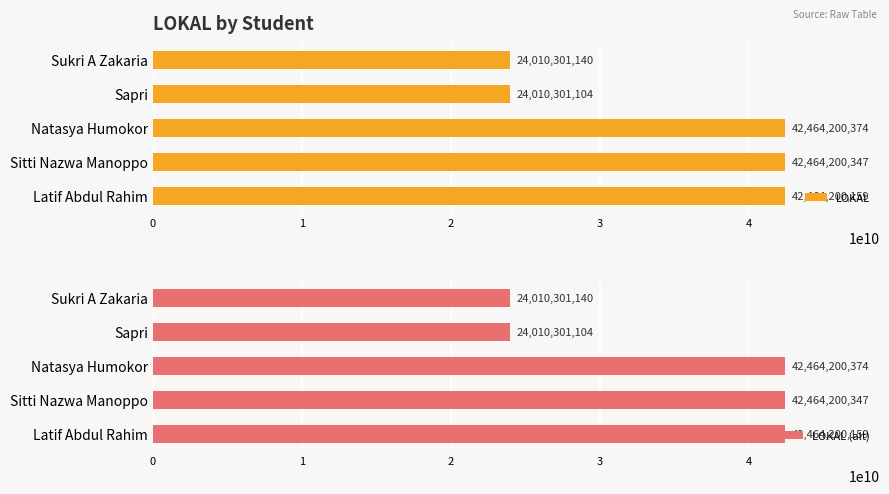

Are the bars grouped side by side (vs. stacked)?

Yes